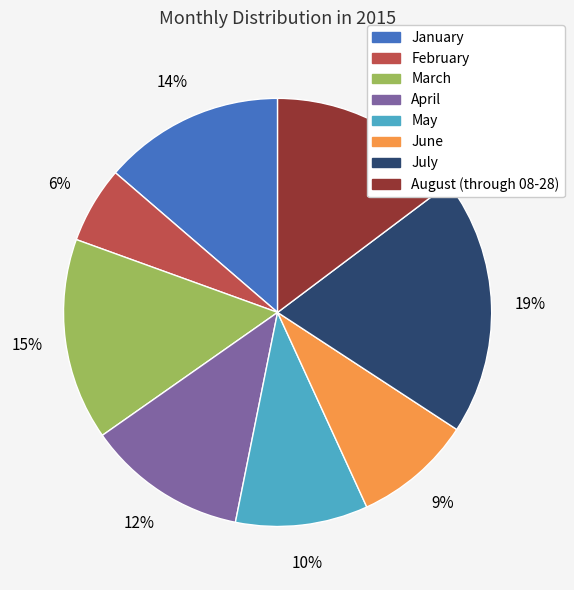

To the nearest percent, what is the combined percentage of June and February?

15%